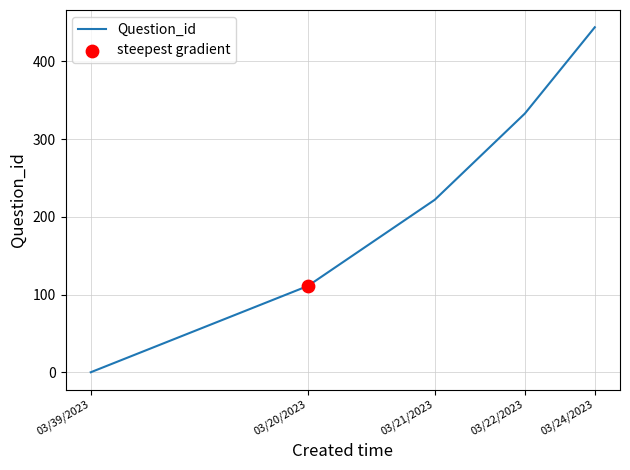

What is the difference between the maximum and second lowest values?

333